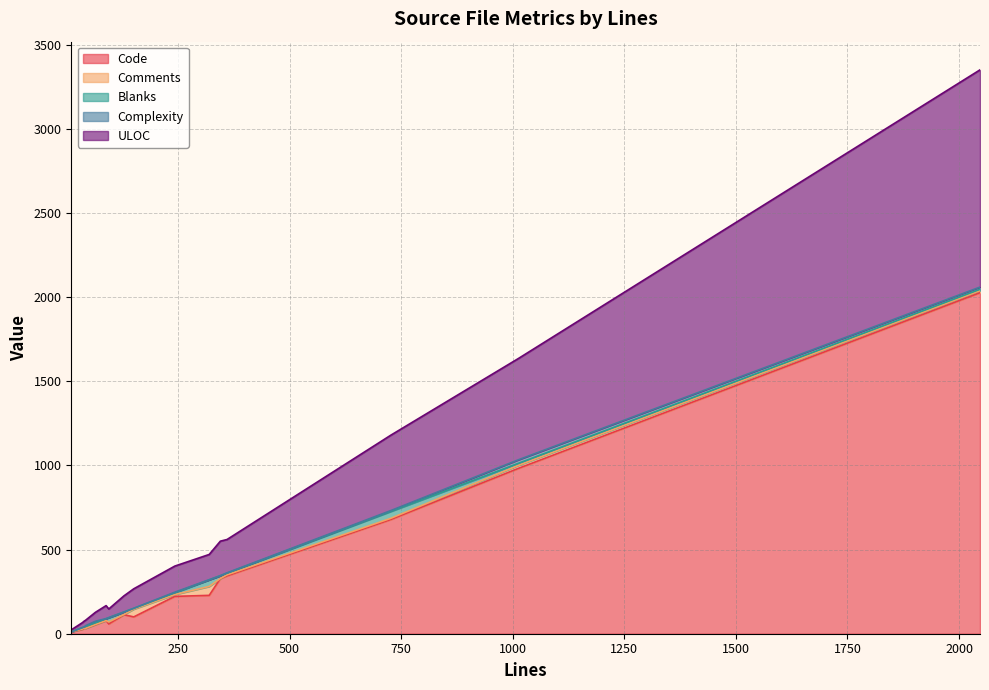

Rank the series at 360 from lowest to highest value.

Complexity, Comments, Blanks, ULOC, Code